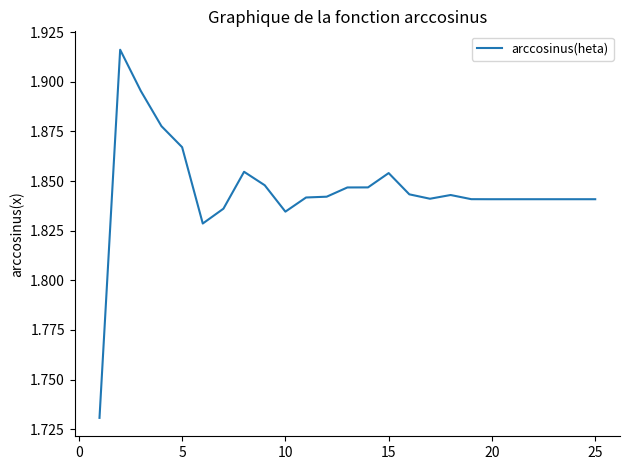

Reading left to right, transcribe all the data shown in this chart.

1.7	1.9	1.9	1.9	1.9	1.8	1.8	1.9	1.8	1.8	1.8	1.8	1.8	1.8	1.9	1.8	1.8	1.8	1.8	1.8	1.8	1.8	1.8	1.8	1.8